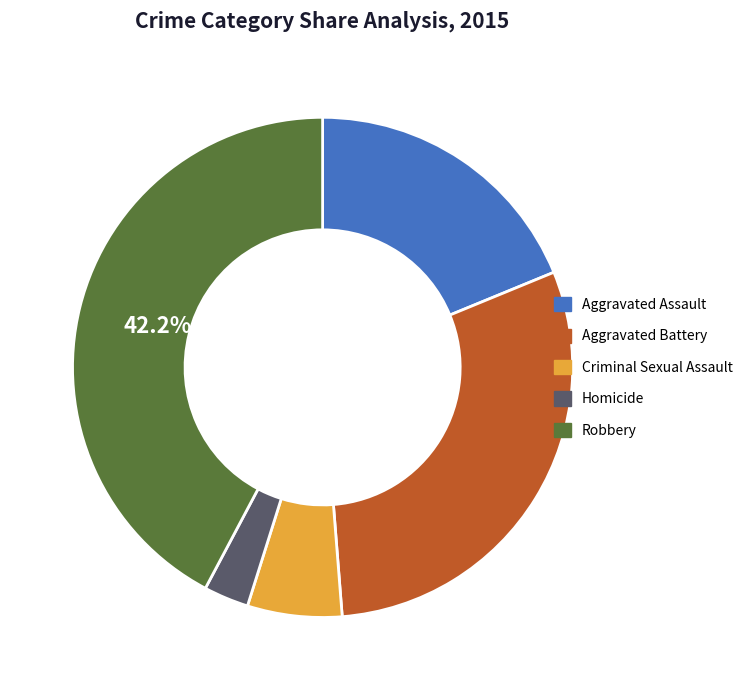

Rank the categories by value from lowest to highest.

Homicide, Criminal Sexual Assault, Aggravated Assault, Aggravated Battery, Robbery